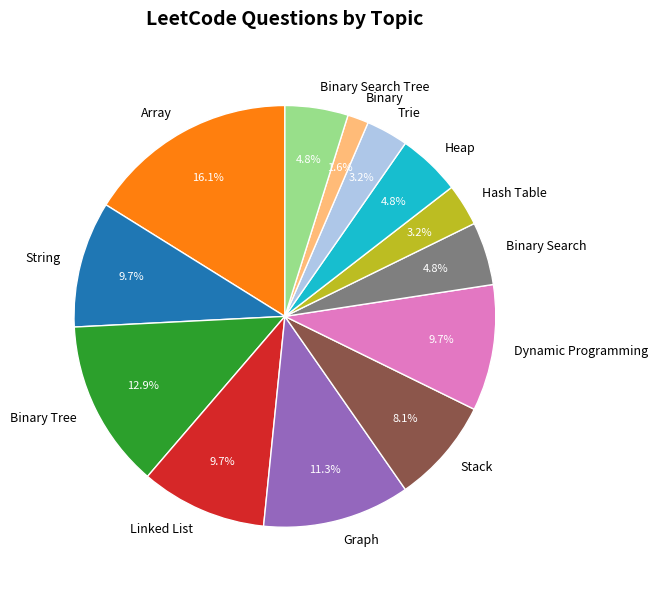

What is the largest slice in the pie chart?

Array